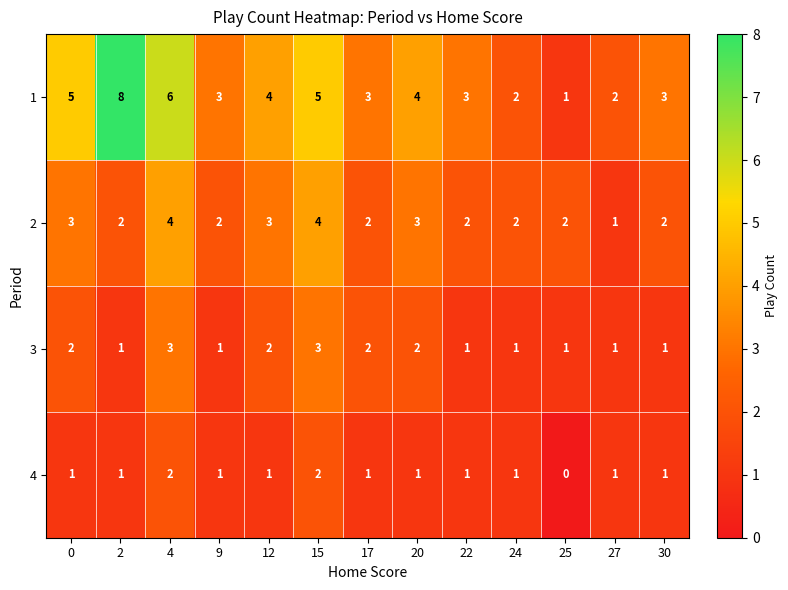

The 4 series shows 2 at 4. True or false?

True